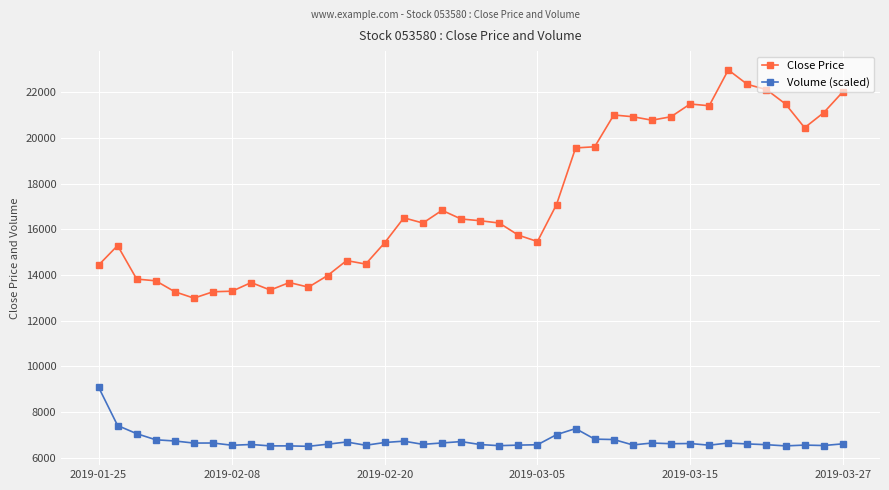

At how many categories does at least one series exceed 11519?

40